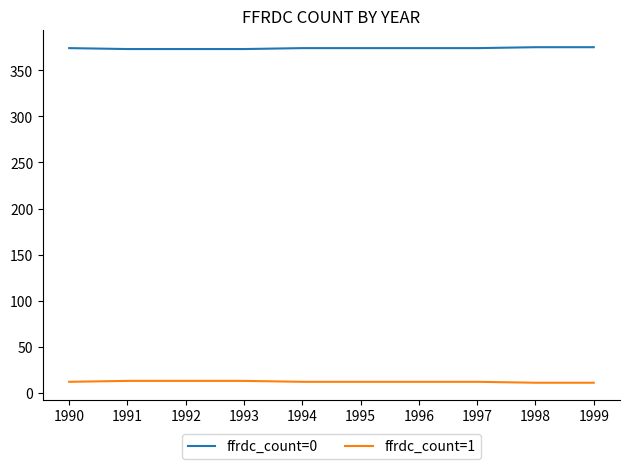

How many distinct data groups are displayed?

2